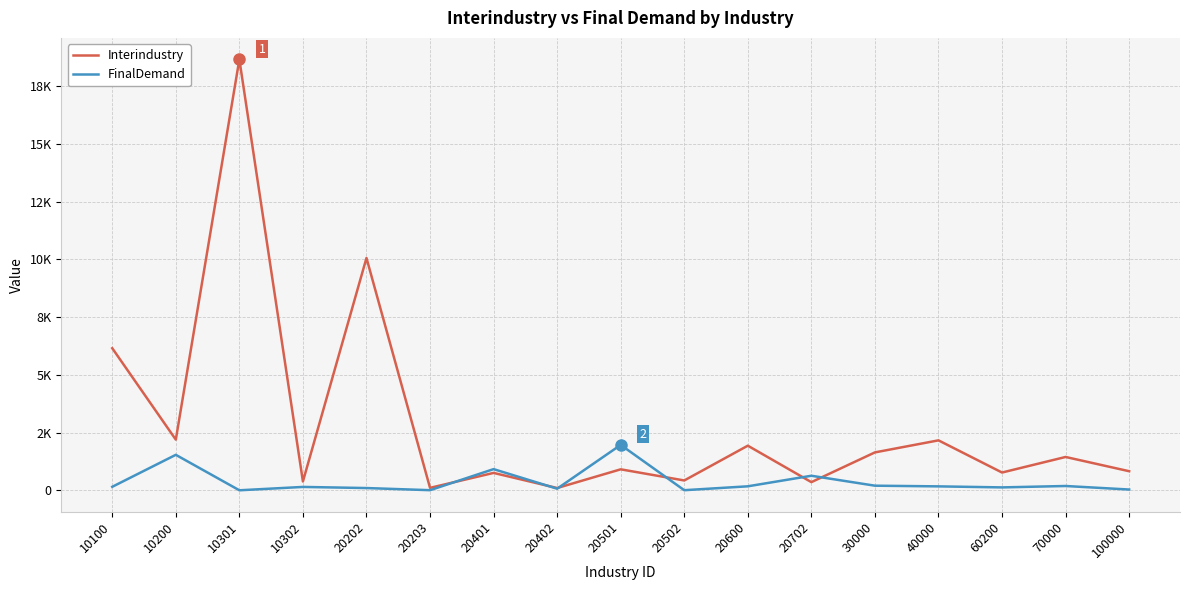

Between which two adjacent categories do FinalDemand and Interindustry first intersect?

20203 and 20401